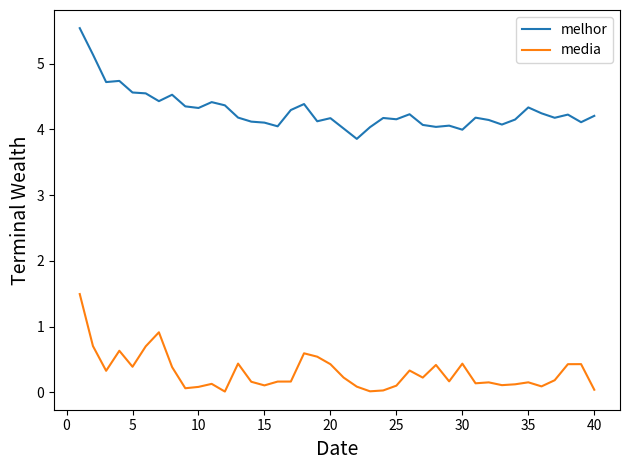

Does the chart have visible grid lines?

No